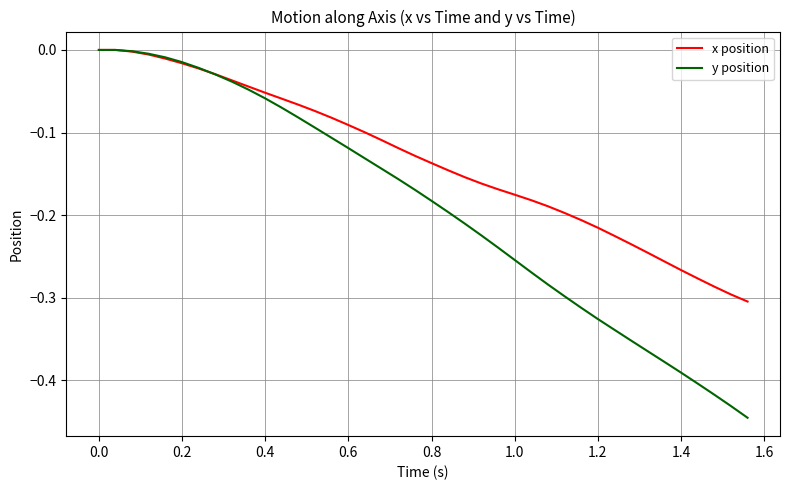

Rank the series by their average value, from lowest to highest.

y position, x position